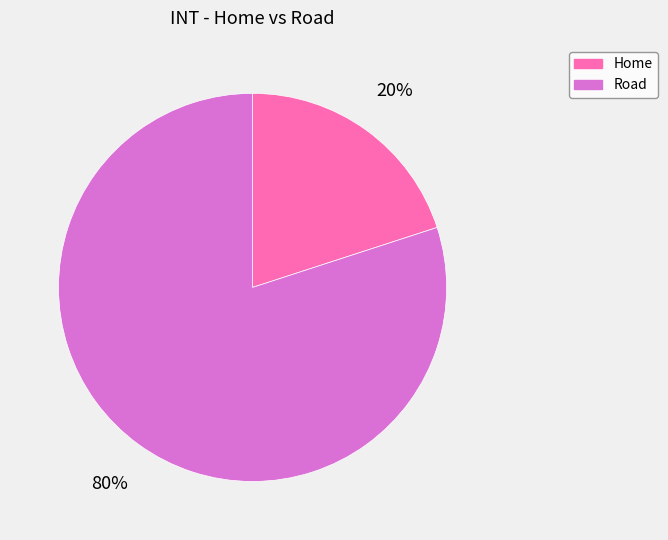

Rank the categories by value from highest to lowest.

Road, Home